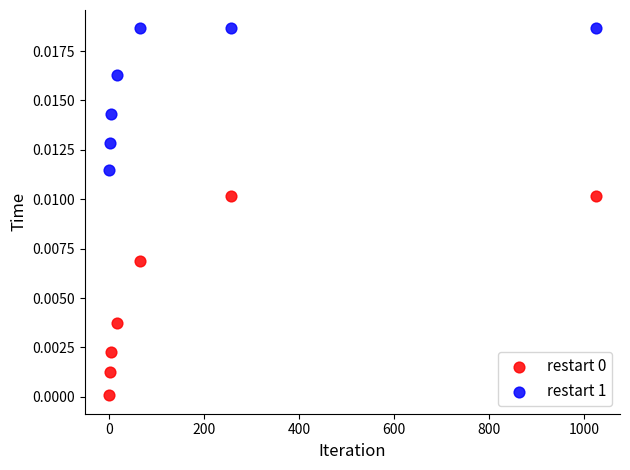

What is the X range (max minus min) for the scatter plot?

1024.0